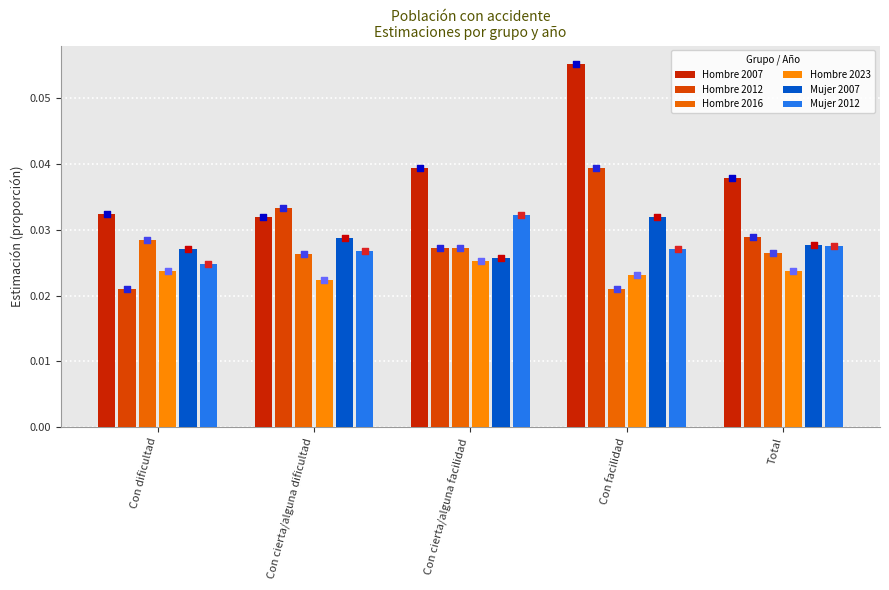

What is the total value across all series at Con dificultad?

0.2